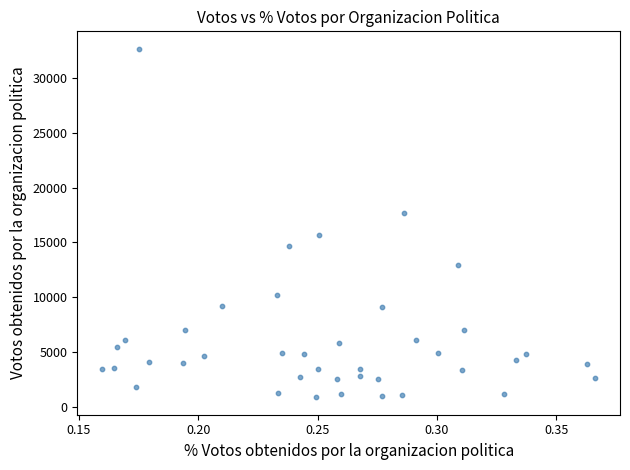

What is the range of Y values (max minus min)?

31759